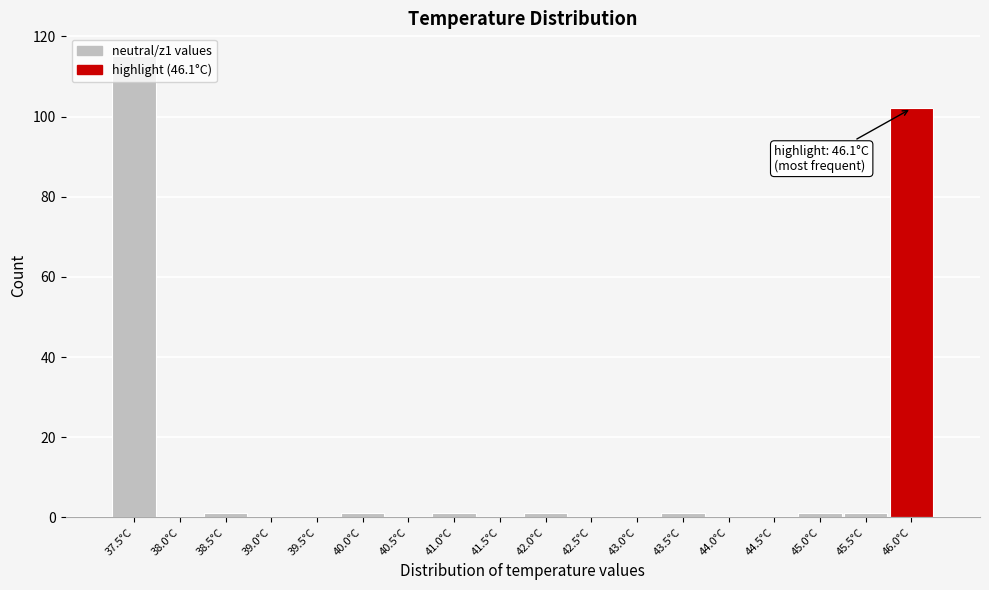

At which category does the chart reach its peak across all series?

37.5°C